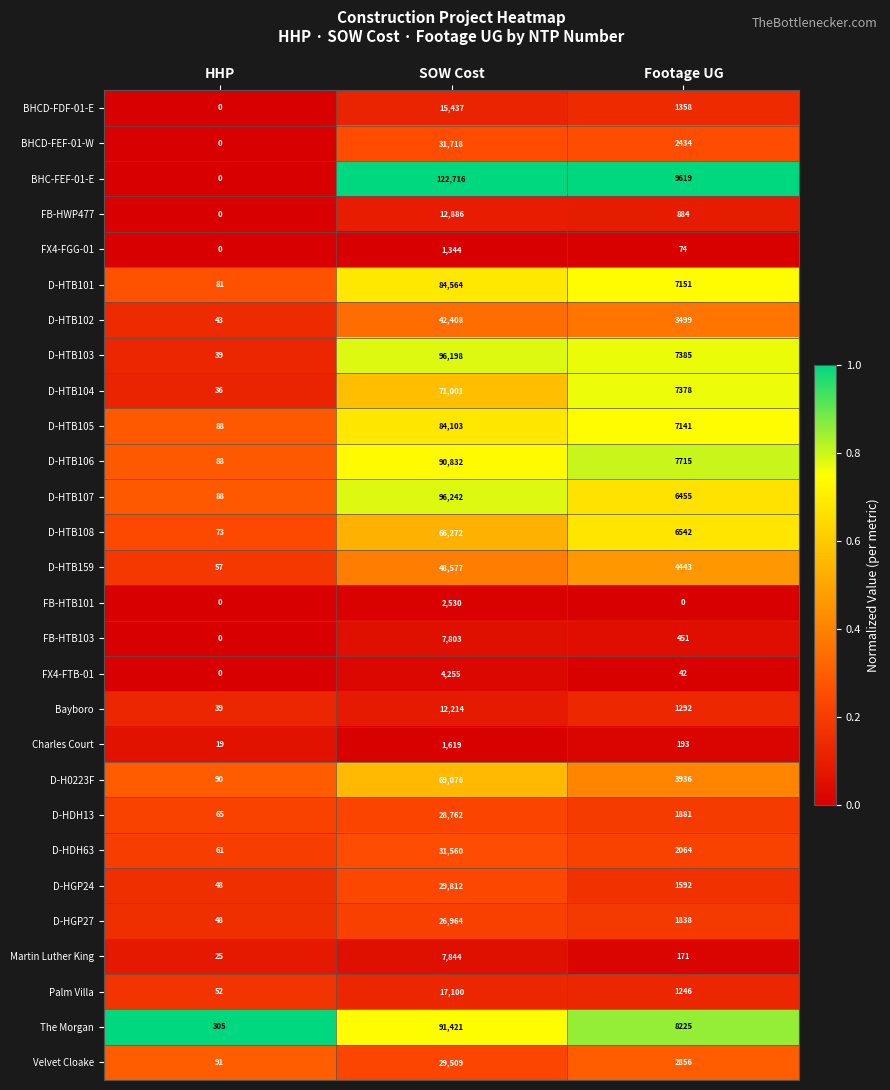

What is the maximum value shown in the chart?

122716